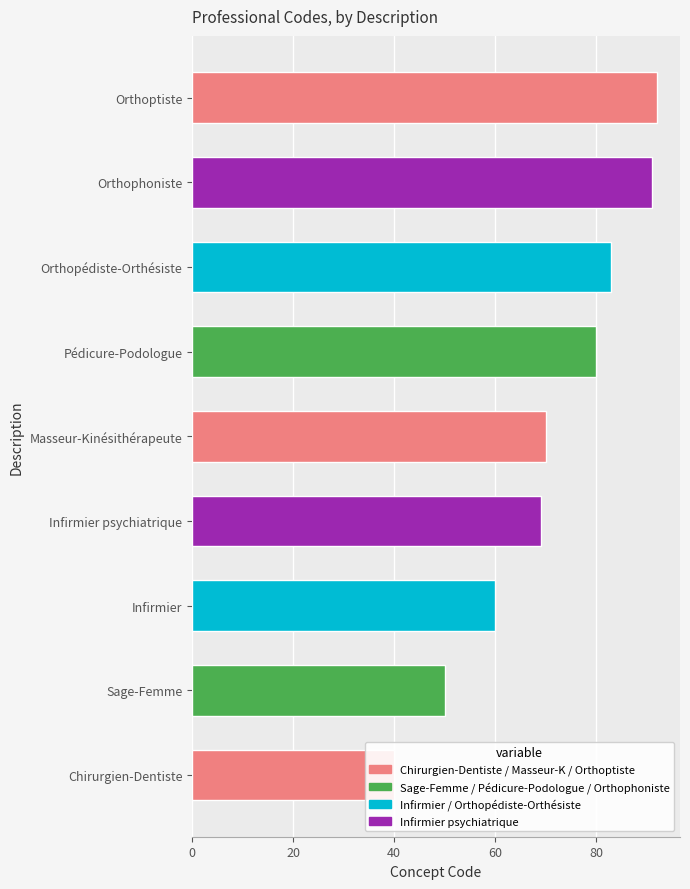

How many categories are shown in the chart?

9